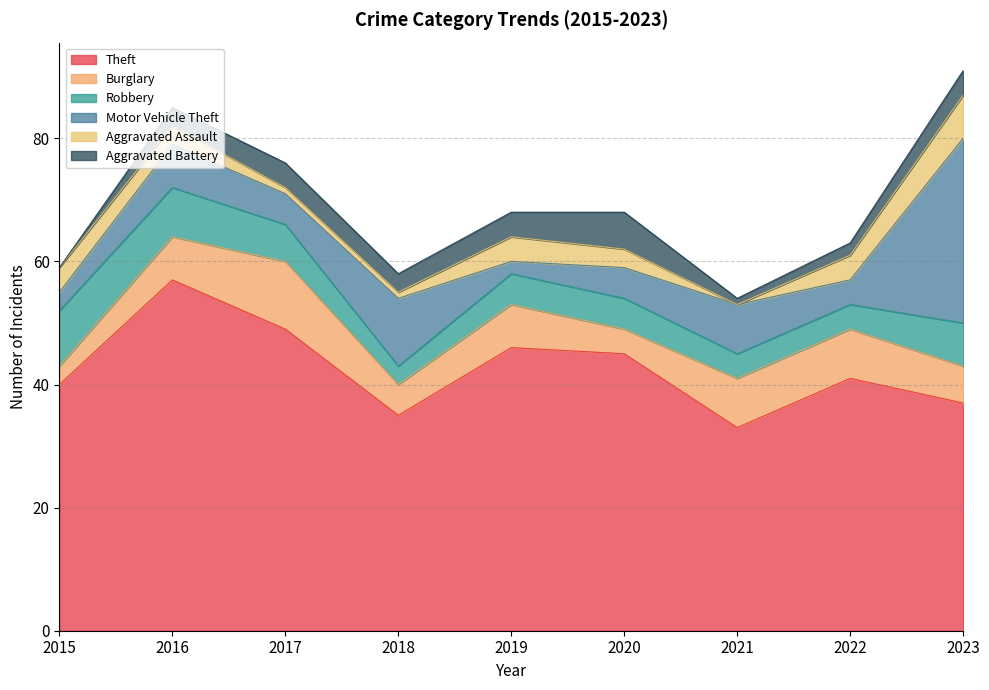

Which has a higher value, 2018 or 2023?

2023